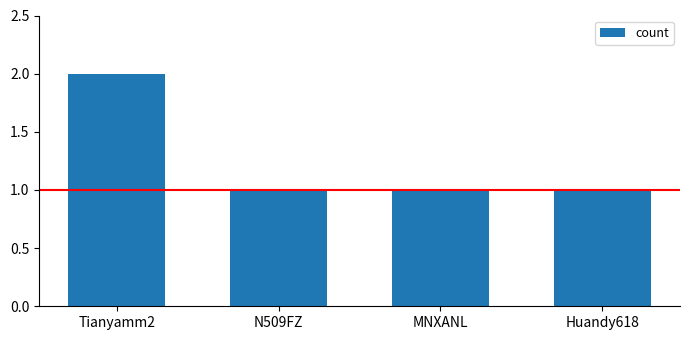

True or false: the data shows 2 at Tianyamm2.

True